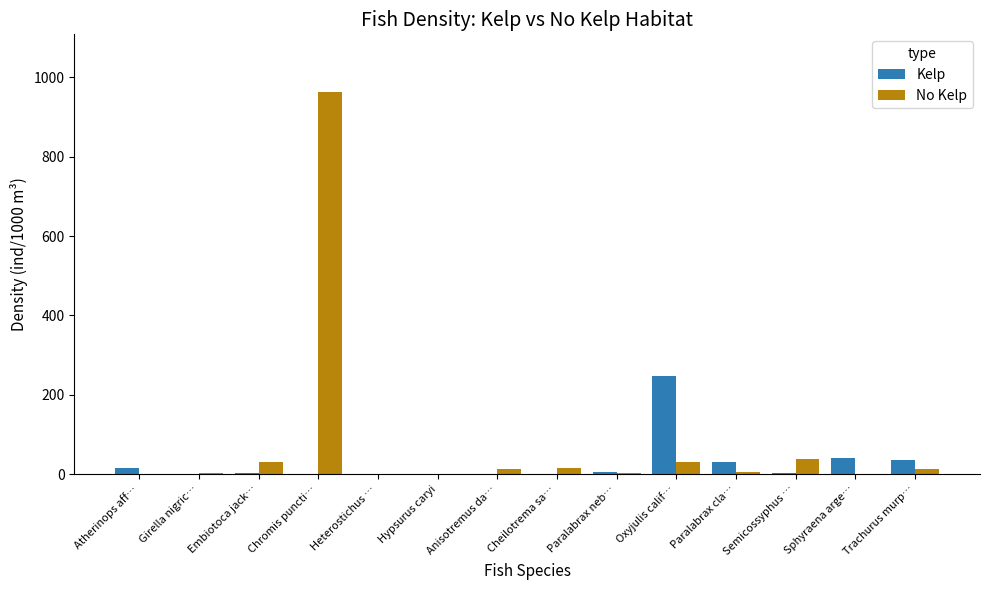

At which category is the sum across all series the highest?

Chromis puncti…